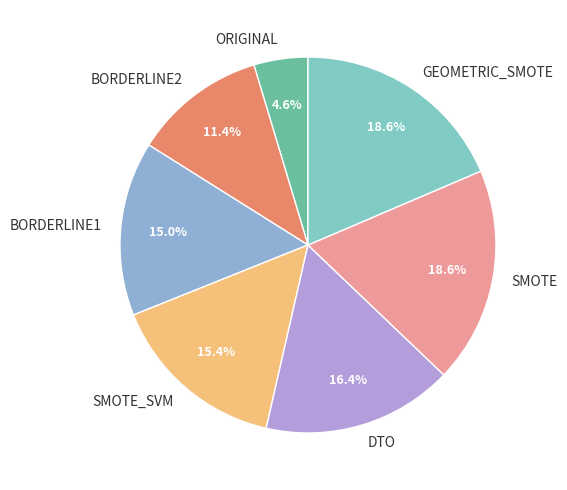

The GEOMETRIC_SMOTE slice represents 14% of the pie. True or false?

False